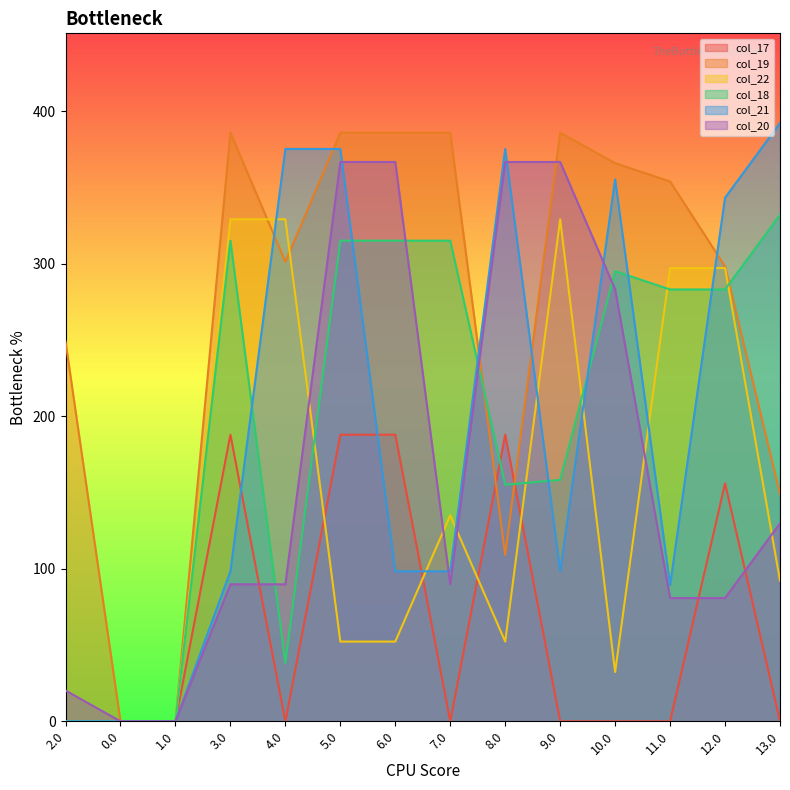

What is the value of the col_22 point at the 6th from the left?

52.3